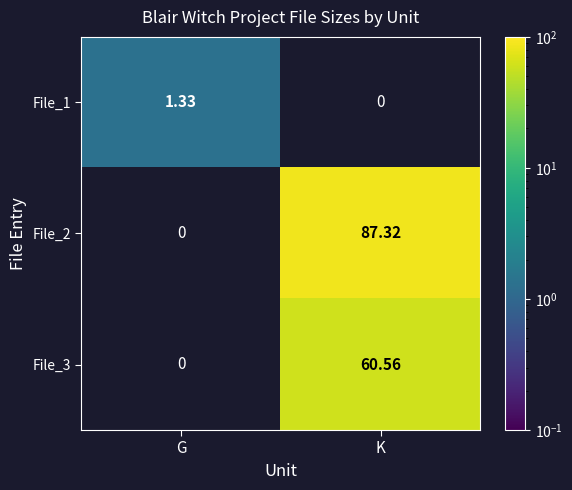

What is the minimum value shown in the chart?

1.3